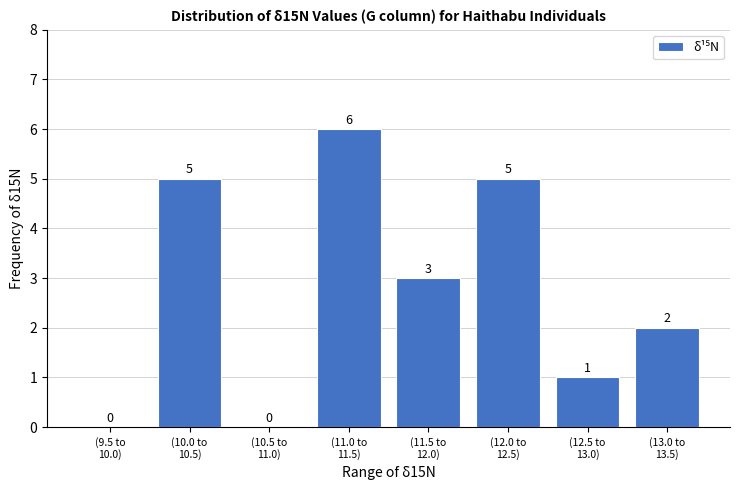

How many values are between 1 and 5?

5